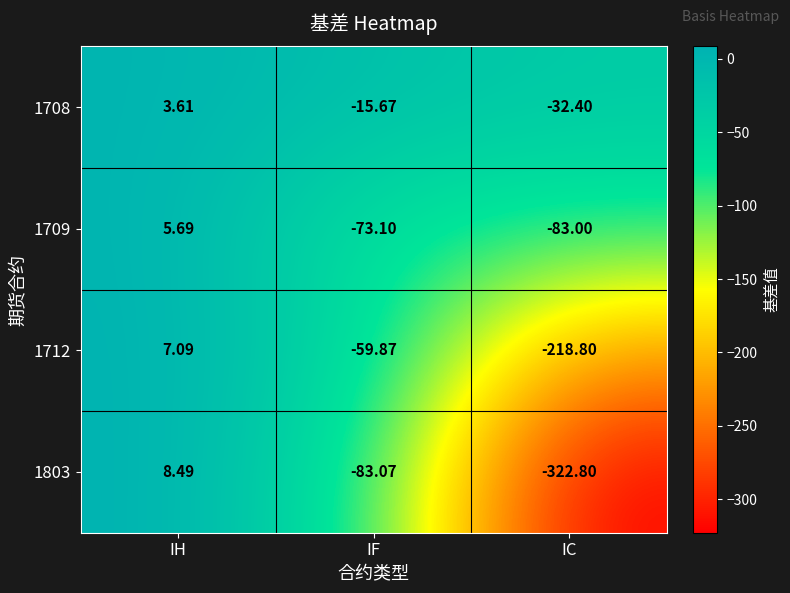

How many categories are shown in the chart?

3